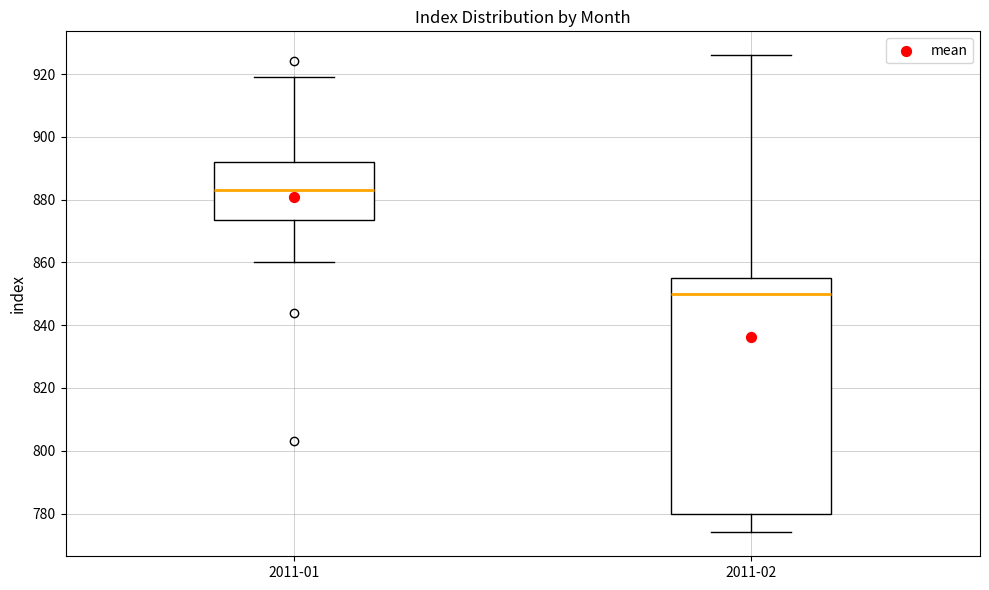

Where is the upper edge of the box for 2011-02 on the y-axis? The values are not printed on the chart, so give them approximately, as read against the axis.

856